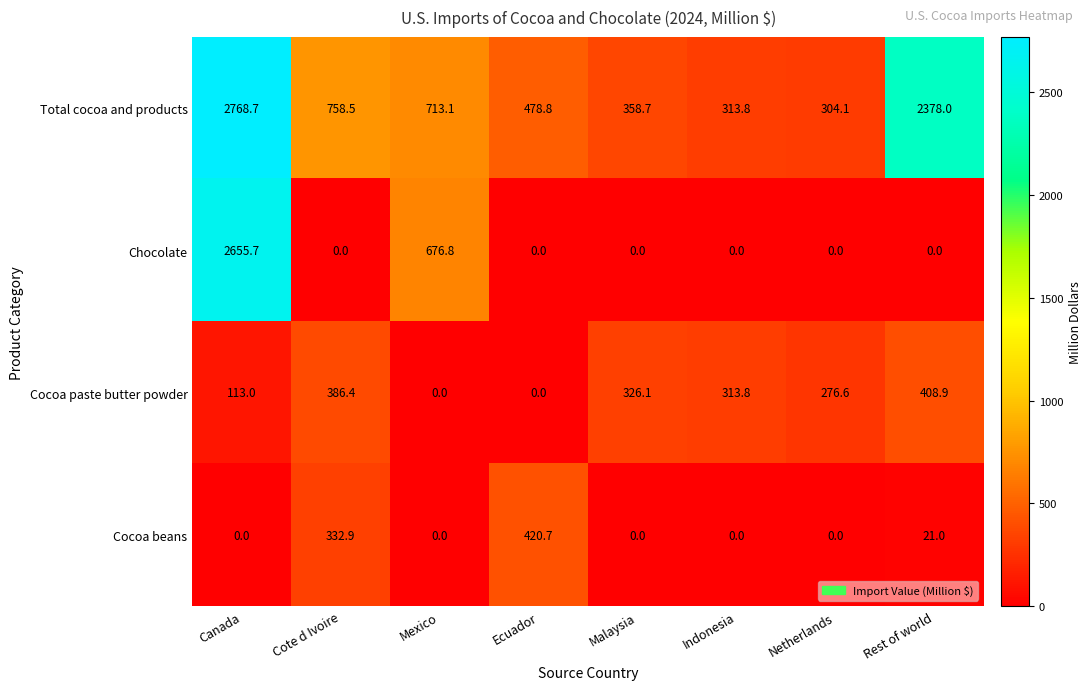

List the series in order of their peak value, lowest first.

Cocoa paste butter powder, Cocoa beans, Chocolate, Total cocoa and products